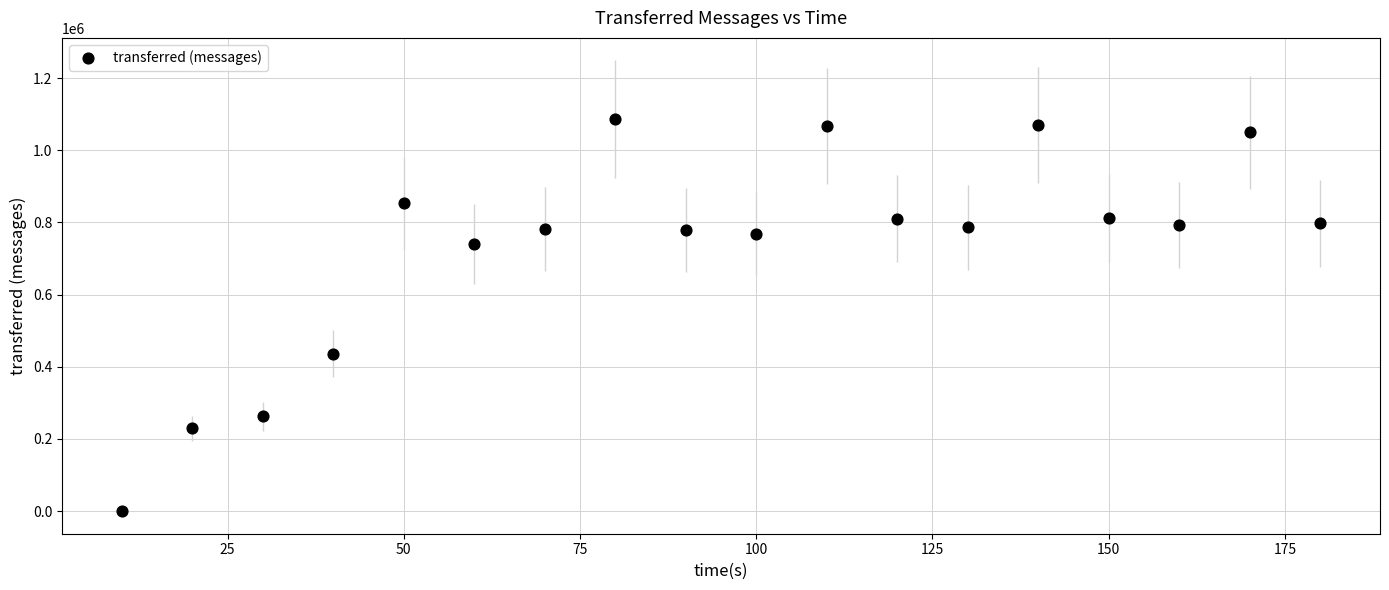

What is the range of X values (max minus min)?

170